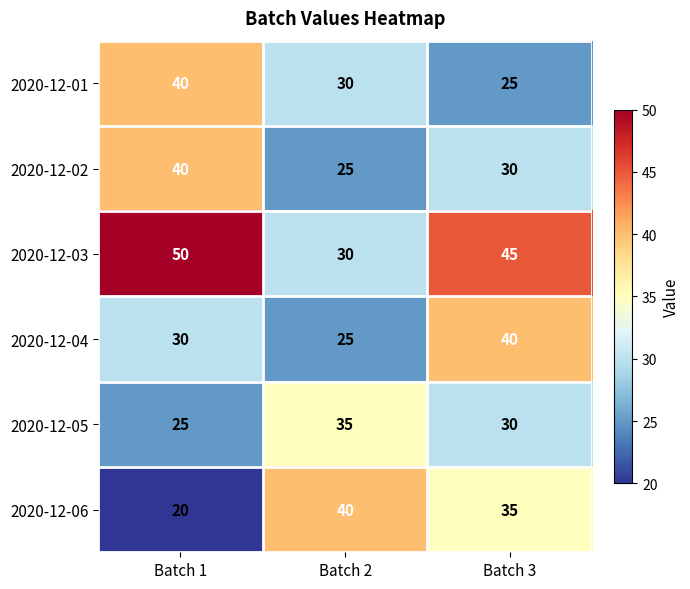

At which label does 2020-12-01 first exceed 30?

Batch 1